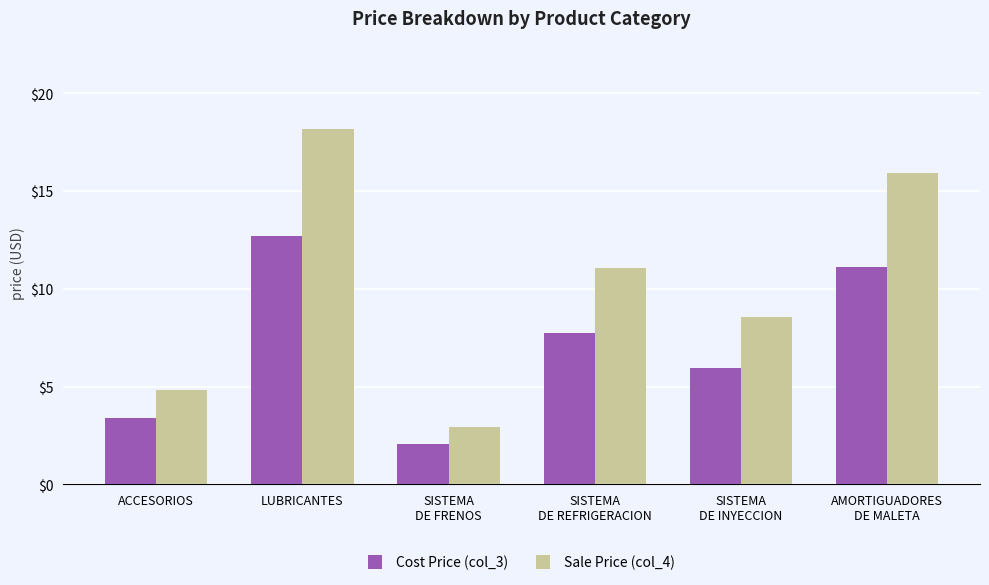

List the series in order of their peak value, highest first.

Sale Price (col_4), Cost Price (col_3)